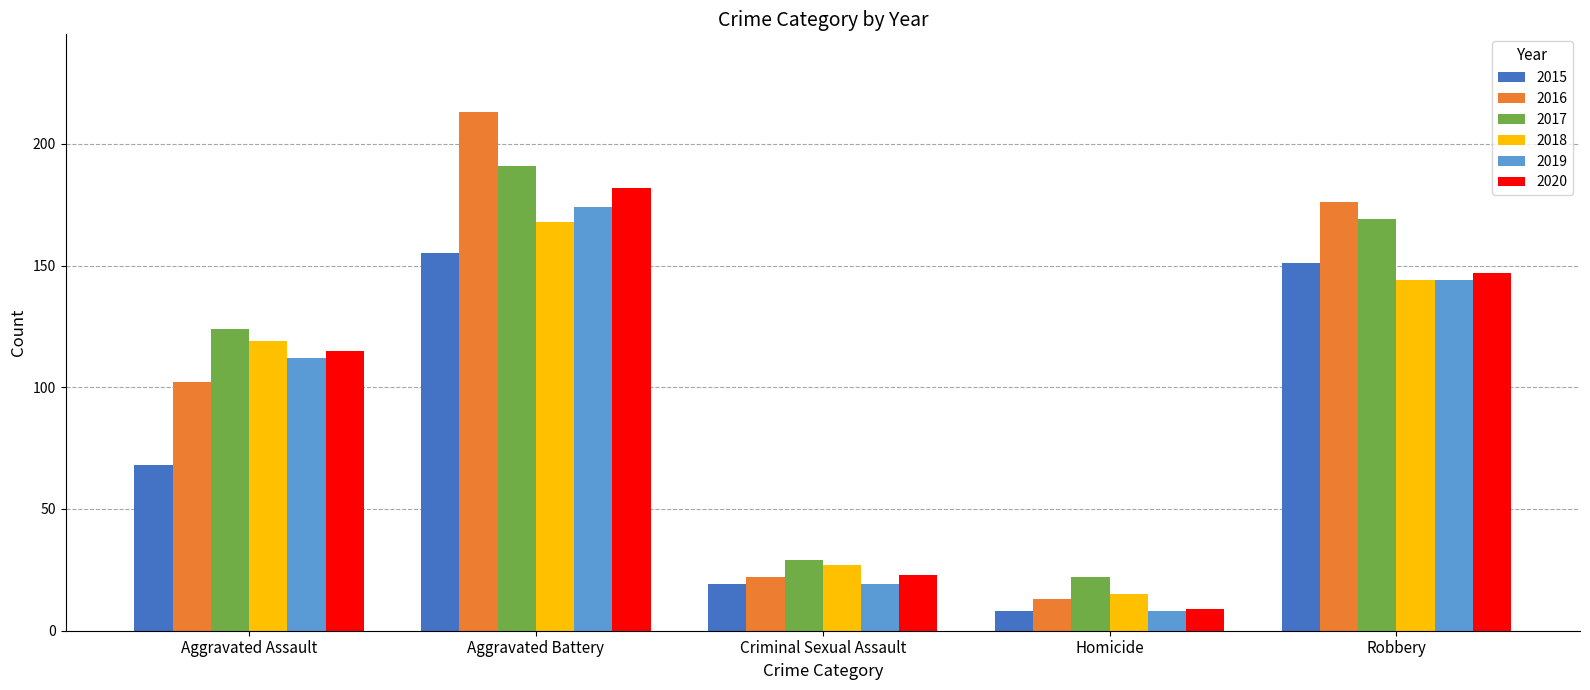

What is the greatest value displayed?

213